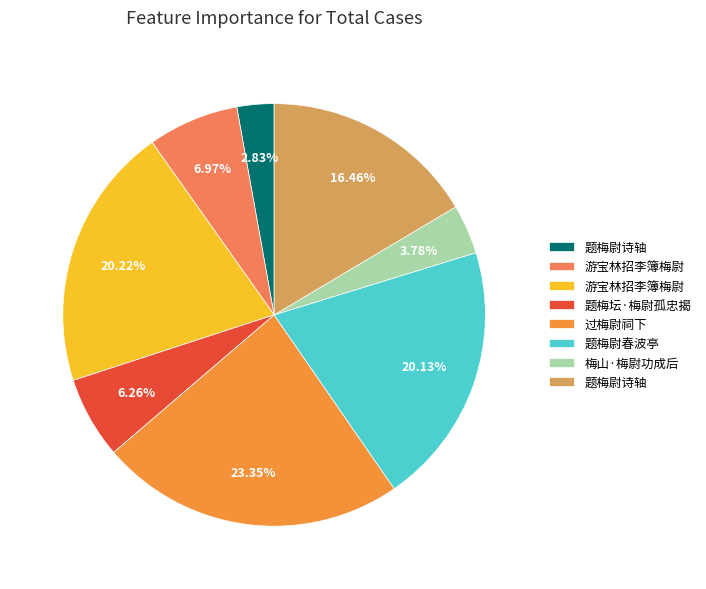

How many slices are in this pie chart?

8